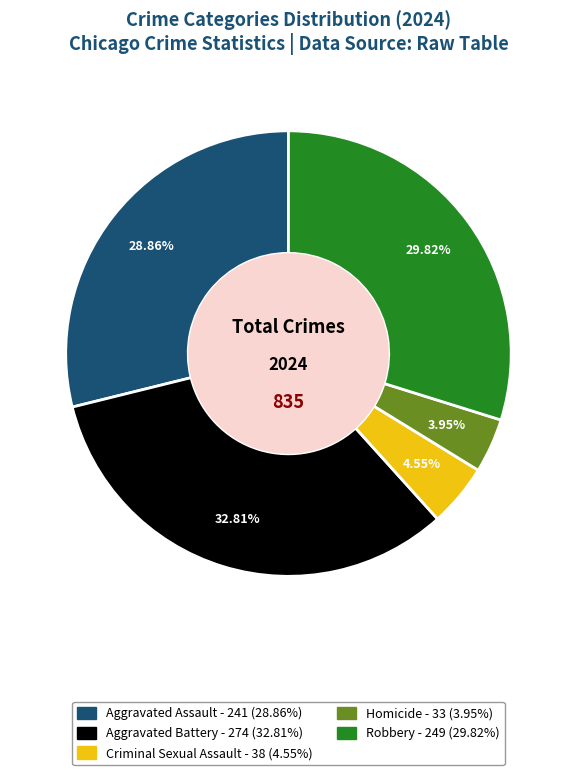

Which has a higher value, Homicide or Criminal Sexual Assault?

Criminal Sexual Assault